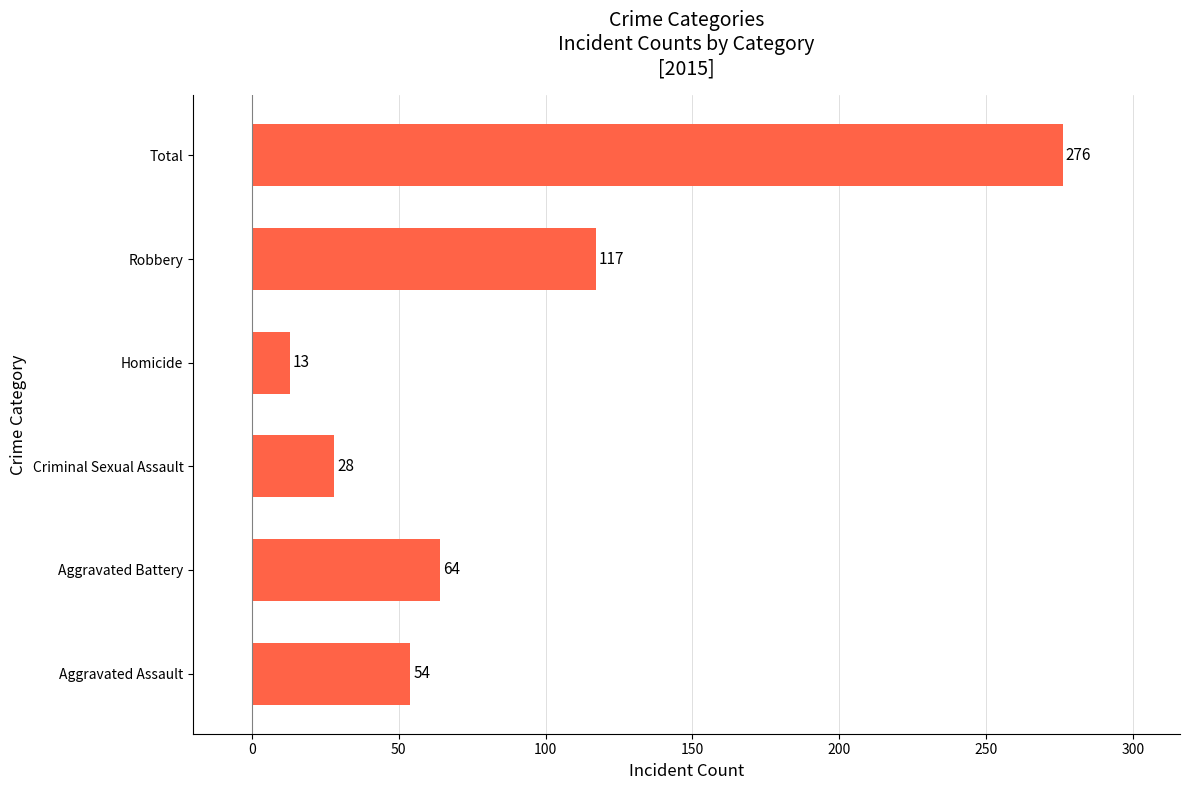

What is the sum of all values?

552